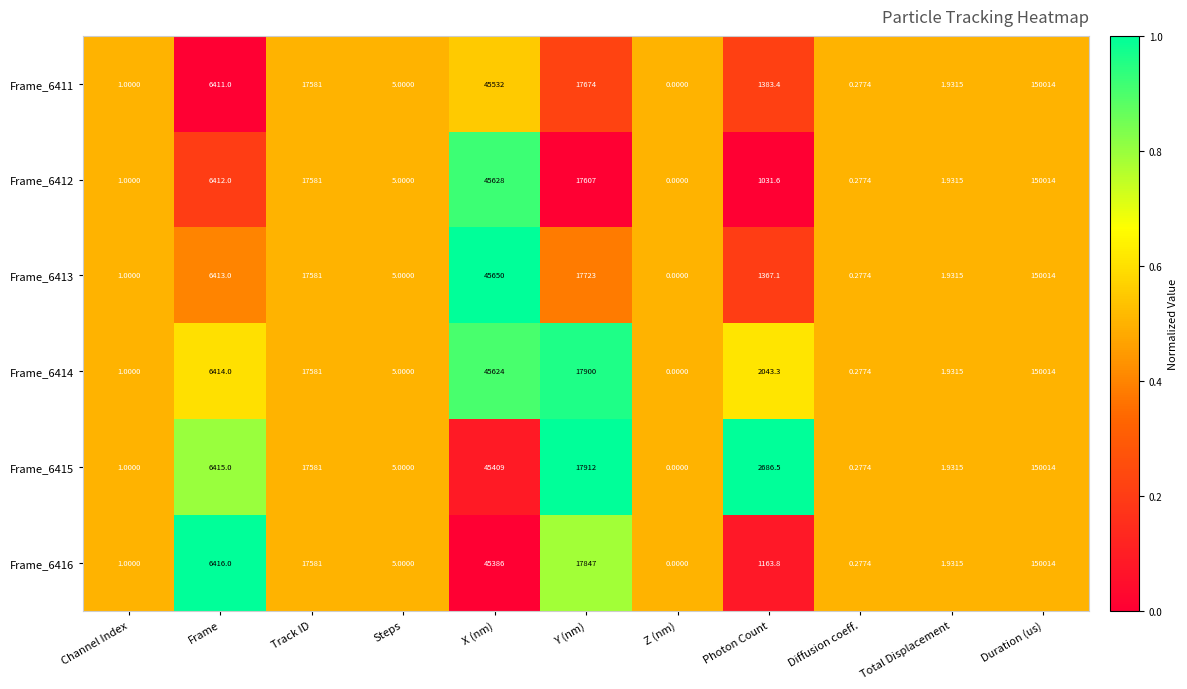

What is the total value across all series at Z (nm)?

0.0